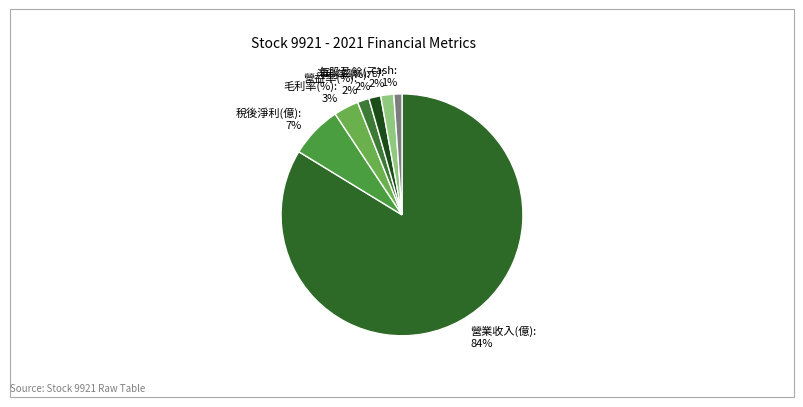

Does 淨利率(%) represent more than half of the total?

No